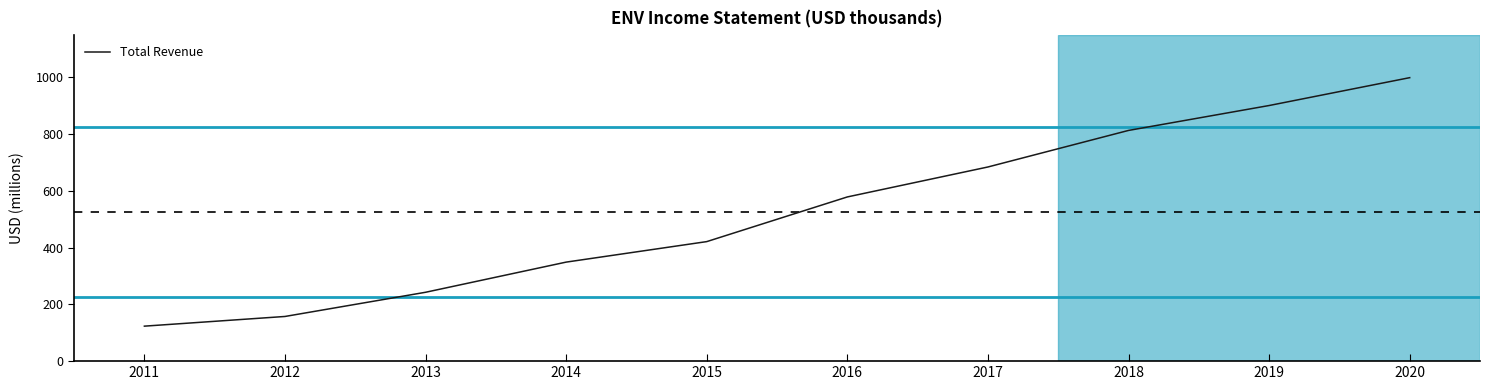

True or false: there are more than 2 points higher than both neighbors.

False